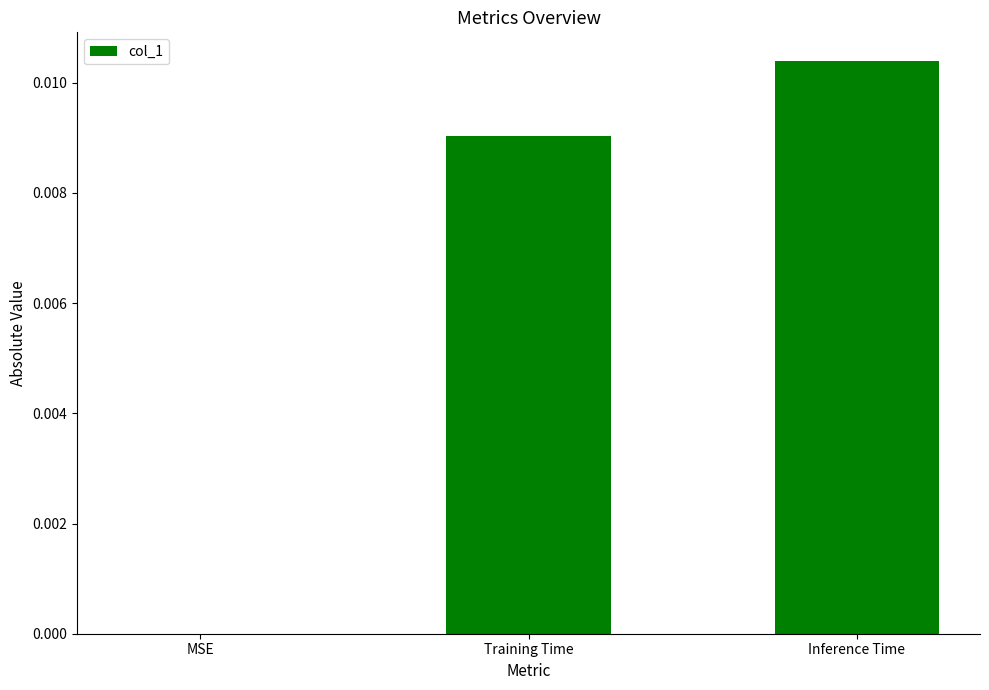

The value at MSE is 0.0. True or false?

True